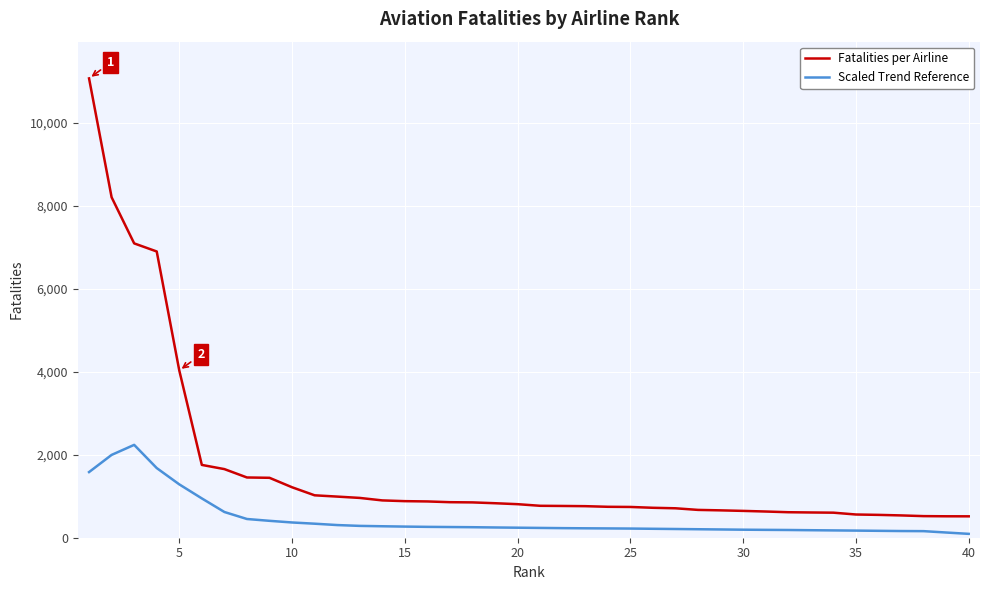

True or false: Fatalities per Airline and Scaled Trend Reference intersect in this chart.

False